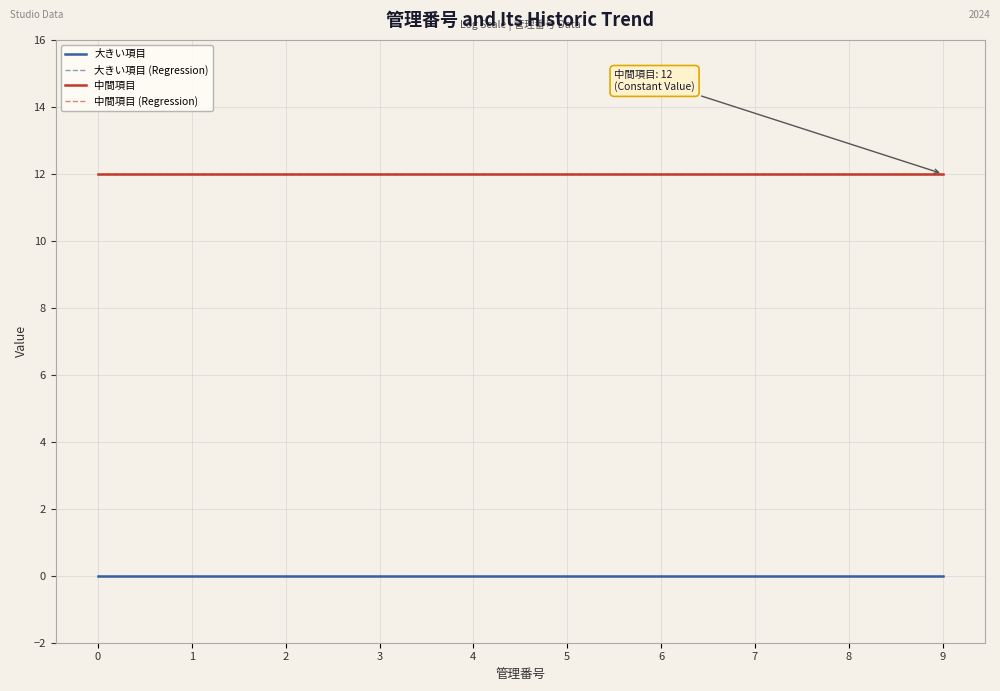

True or false: 中間項目 (Regression) and 中間項目 intersect in this chart.

False